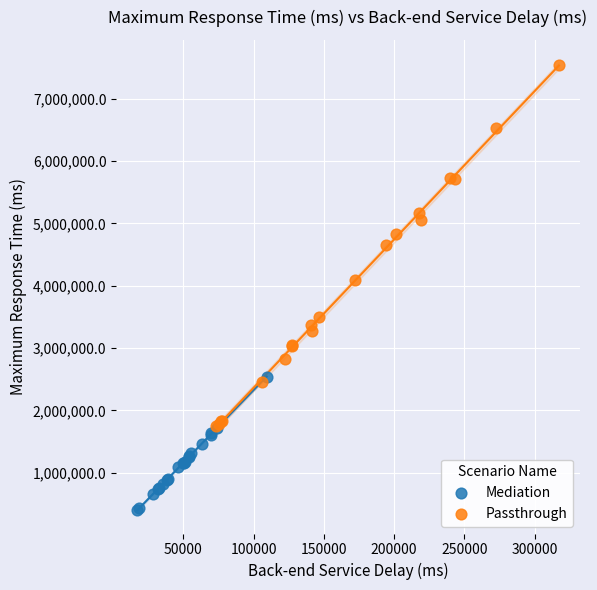

Which series reaches the minimum Y coordinate?

Mediation